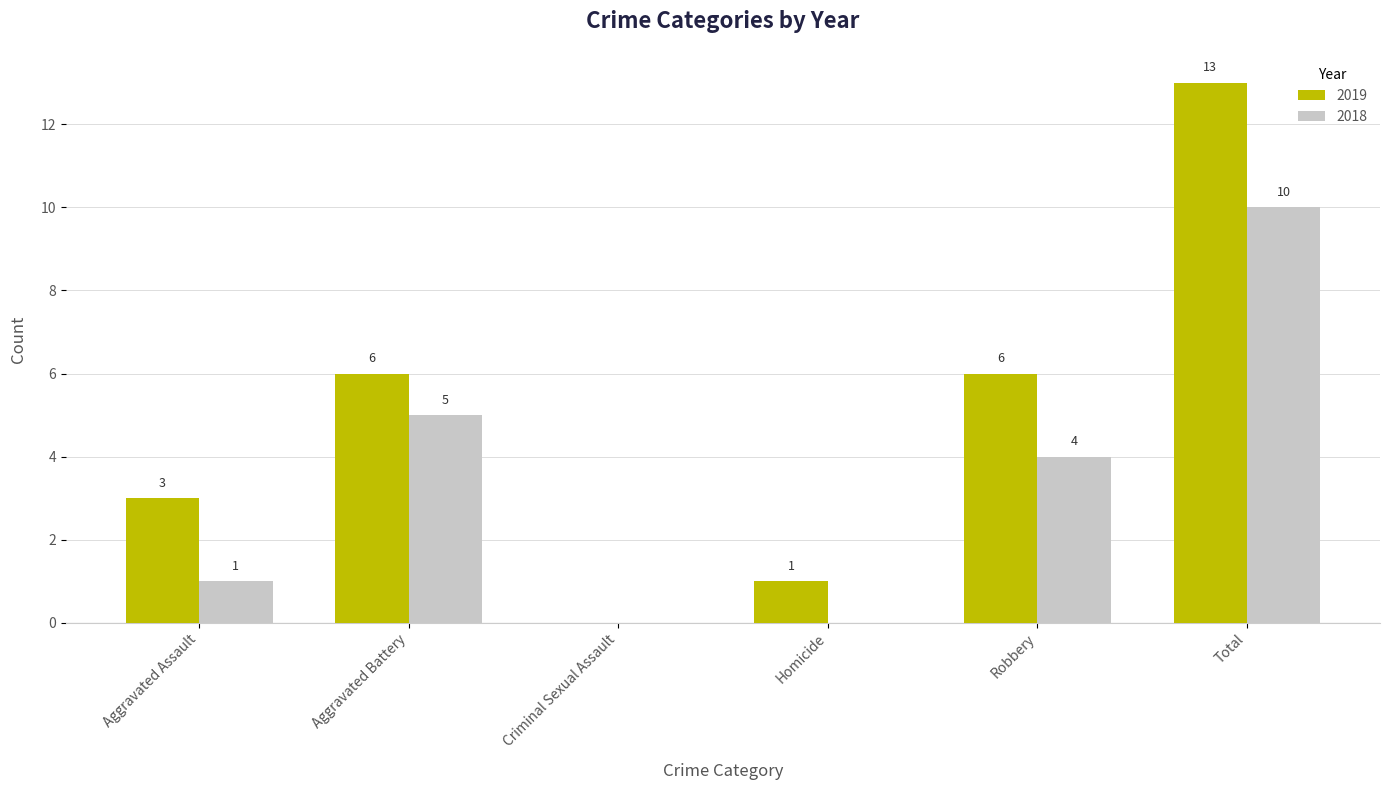

How many groups of bars are there?

6